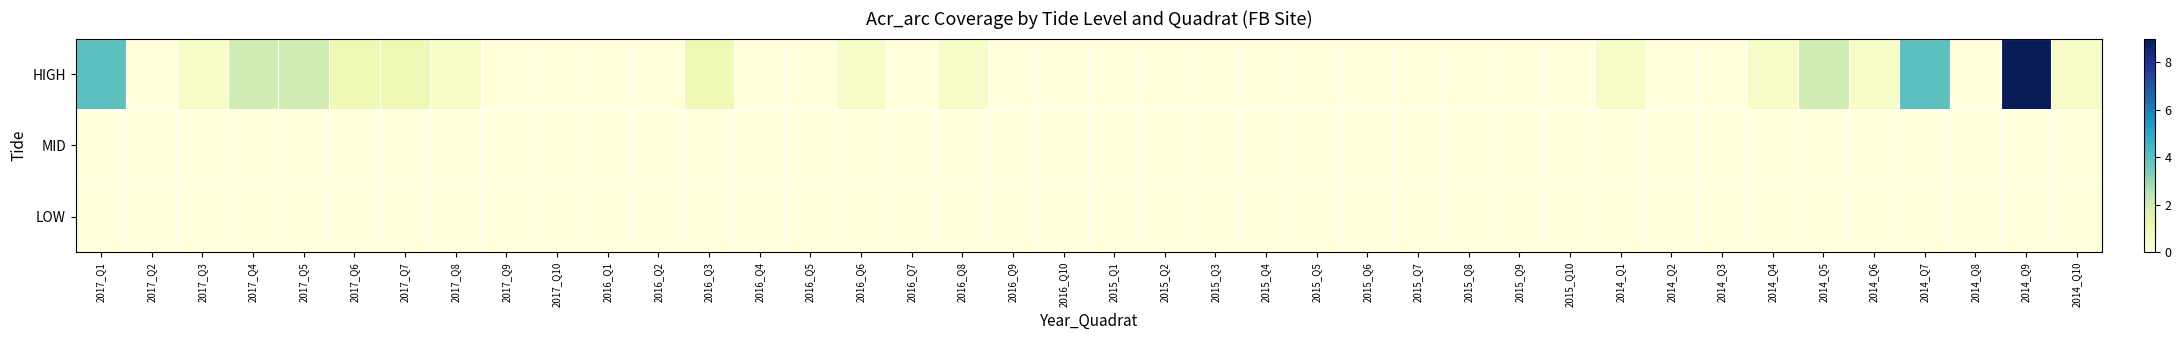

Reading left to right, transcribe all the data shown in this chart.

HIGH: 2017_Q1=4.0	2017_Q2=0.0	2017_Q3=0.5	2017_Q4=2.0	2017_Q5=2.0	2017_Q6=1.0	2017_Q7=1.0	2017_Q8=0.5	2017_Q9=0.0	2017_Q10=0.0	2016_Q1=0.0	2016_Q2=0.0	2016_Q3=1.0	2016_Q4=0.0	2016_Q5=0.0	2016_Q6=0.5	2016_Q7=0.0	2016_Q8=0.5	2016_Q9=0.0	2016_Q10=0.0	2015_Q1=0.0	2015_Q2=0.0	2015_Q3=0.0	2015_Q4=0.0	2015_Q5=0.0	2015_Q6=0.0	2015_Q7=0.0	2015_Q8=0.0	2015_Q9=0.0	2015_Q10=0.0	2014_Q1=0.5	2014_Q2=0.0	2014_Q3=0.0	2014_Q4=0.5	2014_Q5=2.0	2014_Q6=0.5	2014_Q7=4.0	2014_Q8=0.0	2014_Q9=9.0	2014_Q10=0.5
MID: 2017_Q1=0.0	2017_Q2=0.0	2017_Q3=0.0	2017_Q4=0.0	2017_Q5=0.0	2017_Q6=0.0	2017_Q7=0.0	2017_Q8=0.0	2017_Q9=0.0	2017_Q10=0.0	2016_Q1=0.0	2016_Q2=0.0	2016_Q3=0.0	2016_Q4=0.0	2016_Q5=0.0	2016_Q6=0.0	2016_Q7=0.0	2016_Q8=0.0	2016_Q9=0.0	2016_Q10=0.0	2015_Q1=0.0	2015_Q2=0.0	2015_Q3=0.0	2015_Q4=0.0	2015_Q5=0.0	2015_Q6=0.0	2015_Q7=0.0	2015_Q8=0.0	2015_Q9=0.0	2015_Q10=0.0	2014_Q1=0.0	2014_Q2=0.0	2014_Q3=0.0	2014_Q4=0.0	2014_Q5=0.0	2014_Q6=0.0	2014_Q7=0.0	2014_Q8=0.0	2014_Q9=0.0	2014_Q10=0.0
LOW: 2017_Q1=0.0	2017_Q2=0.0	2017_Q3=0.0	2017_Q4=0.0	2017_Q5=0.0	2017_Q6=0.0	2017_Q7=0.0	2017_Q8=0.0	2017_Q9=0.0	2017_Q10=0.0	2016_Q1=0.0	2016_Q2=0.0	2016_Q3=0.0	2016_Q4=0.0	2016_Q5=0.0	2016_Q6=0.0	2016_Q7=0.0	2016_Q8=0.0	2016_Q9=0.0	2016_Q10=0.0	2015_Q1=0.0	2015_Q2=0.0	2015_Q3=0.0	2015_Q4=0.0	2015_Q5=0.0	2015_Q6=0.0	2015_Q7=0.0	2015_Q8=0.0	2015_Q9=0.0	2015_Q10=0.0	2014_Q1=0.0	2014_Q2=0.0	2014_Q3=0.0	2014_Q4=0.0	2014_Q5=0.0	2014_Q6=0.0	2014_Q7=0.0	2014_Q8=0.0	2014_Q9=0.0	2014_Q10=0.0